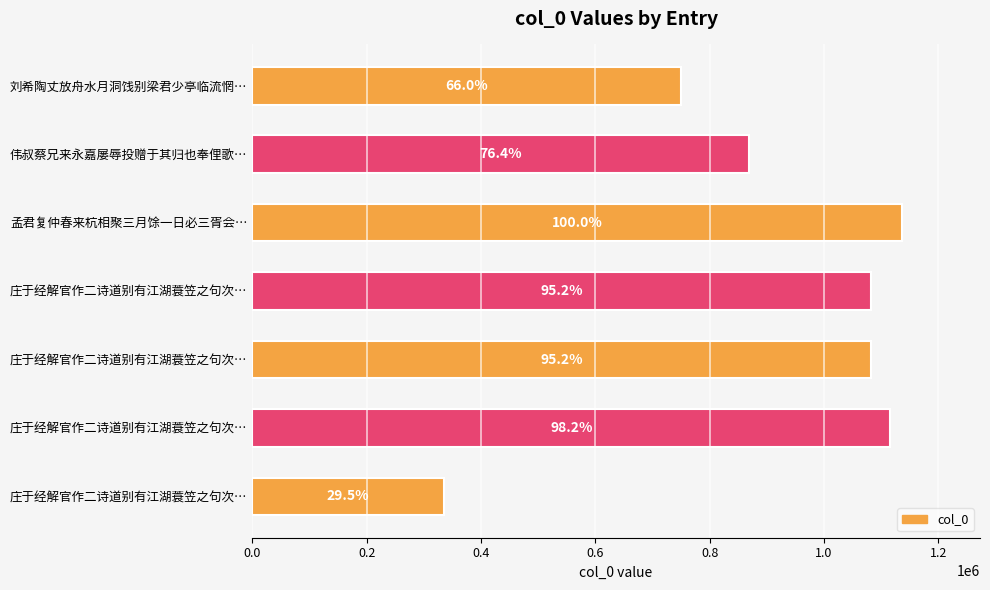

How many bars are there in total?

7